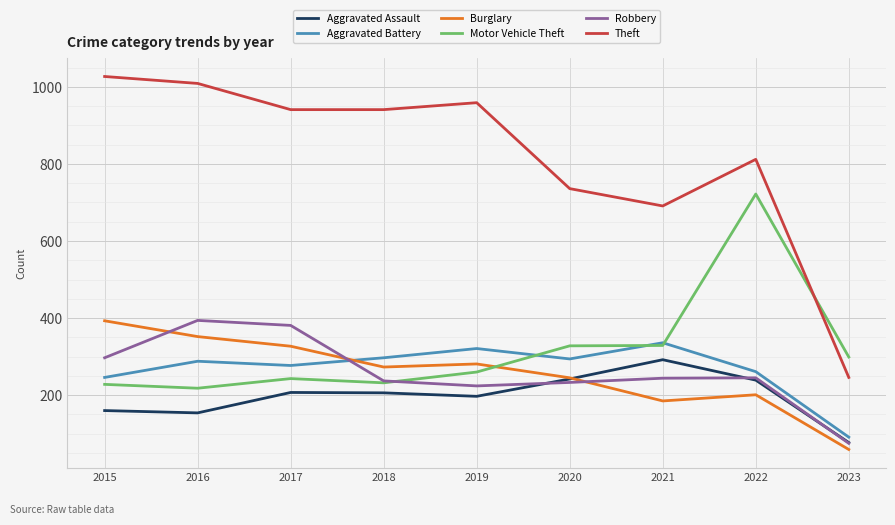

Is it true that Aggravated Battery equals 91 at 2023?

True